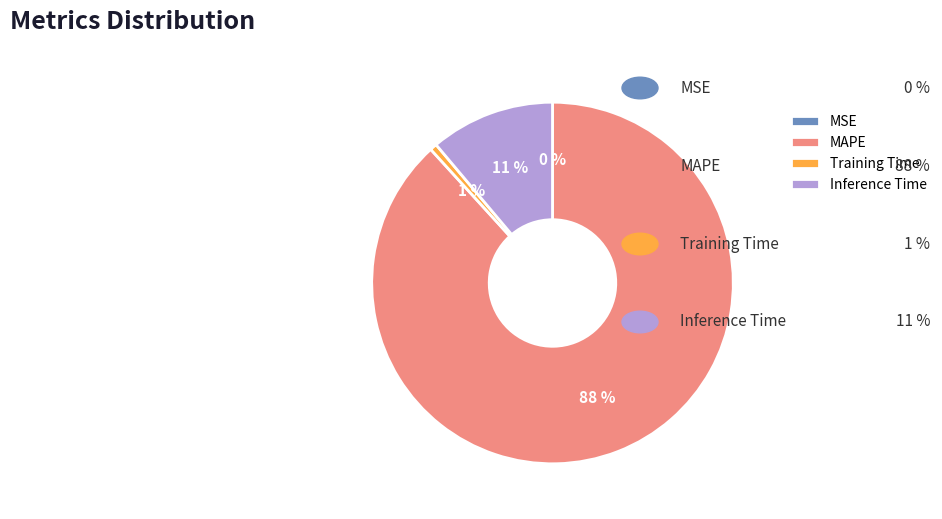

Which slice is the largest?

MAPE